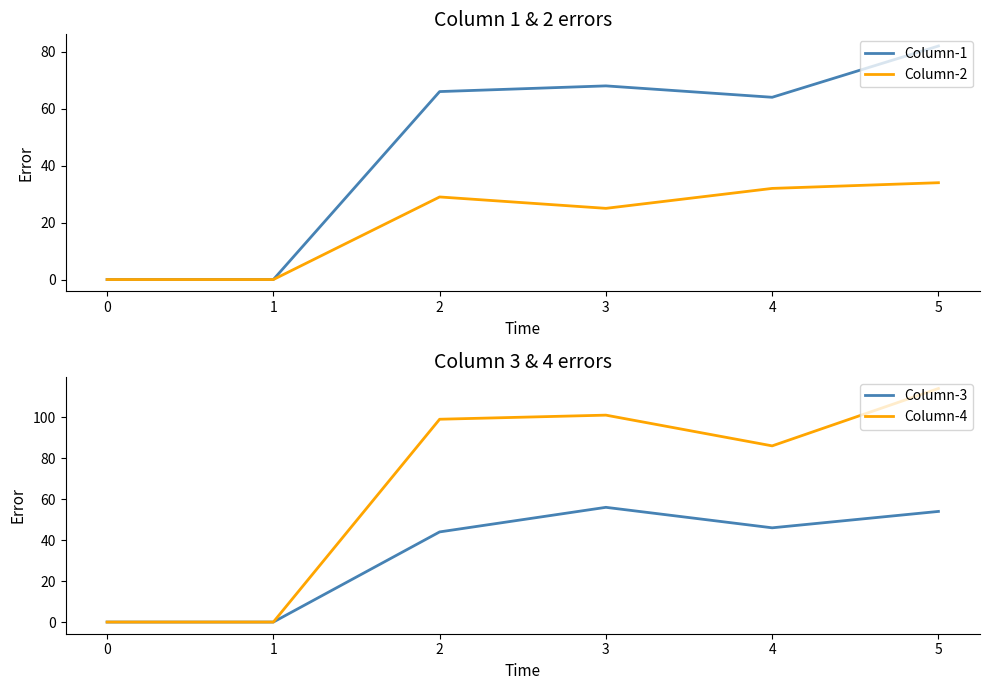

True or false: Column-3 and Column-1 cross at least once.

False